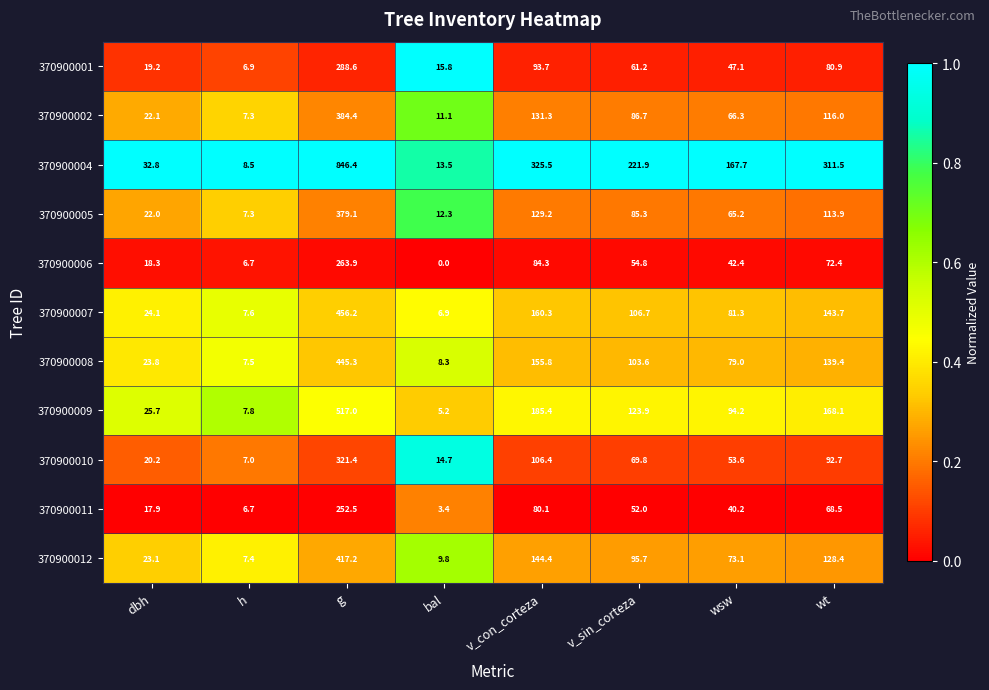

What is the approximate value of 370900012 at v_con_corteza?

144.4